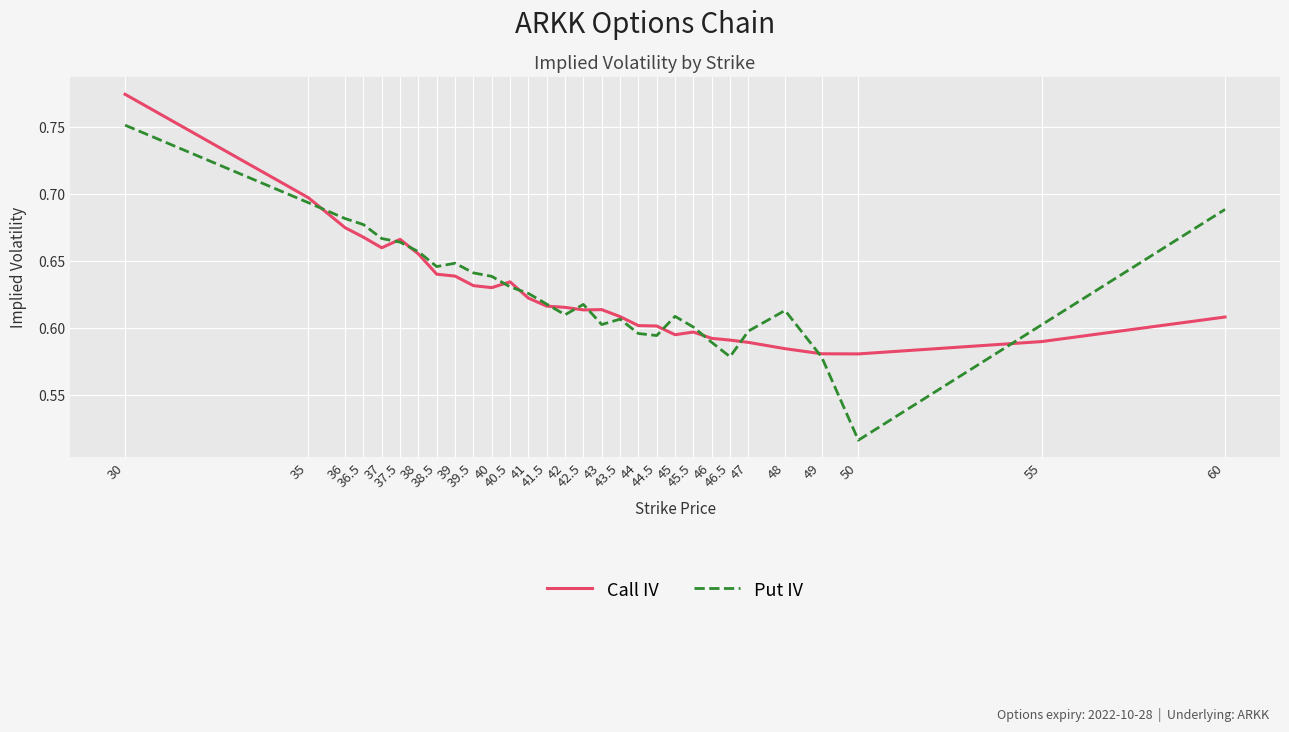

True or false: the data shows 0.8 at 47.

False